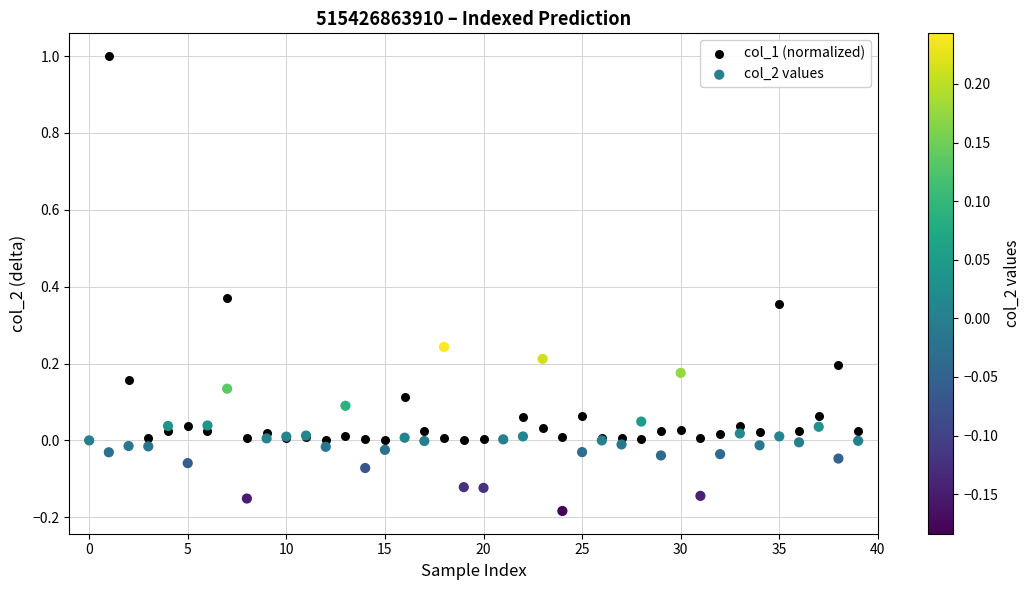

What are all the series names shown in the legend?

col_1 (normalized), col_2 values